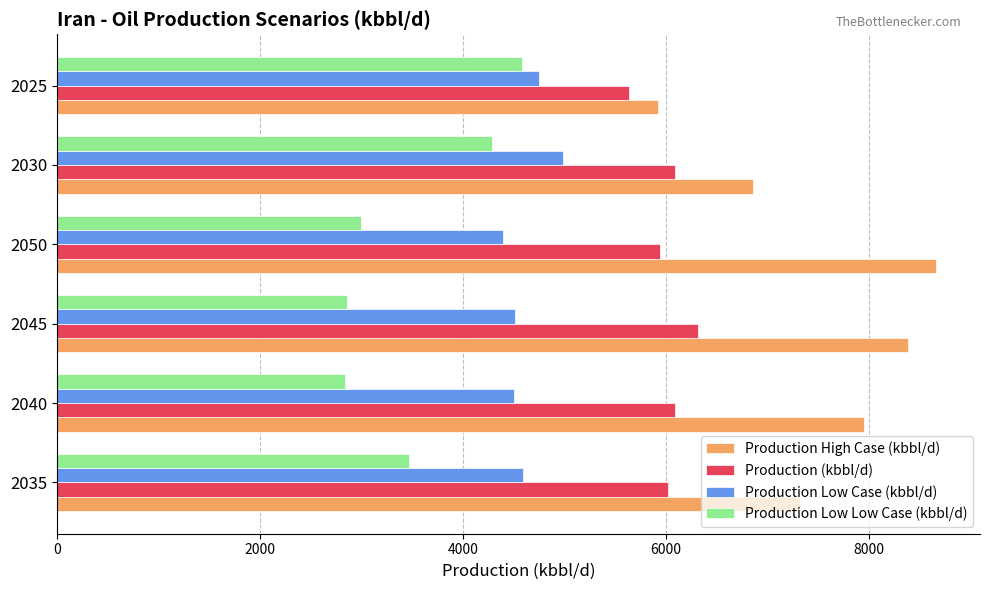

What is the smallest value displayed?

2835.5